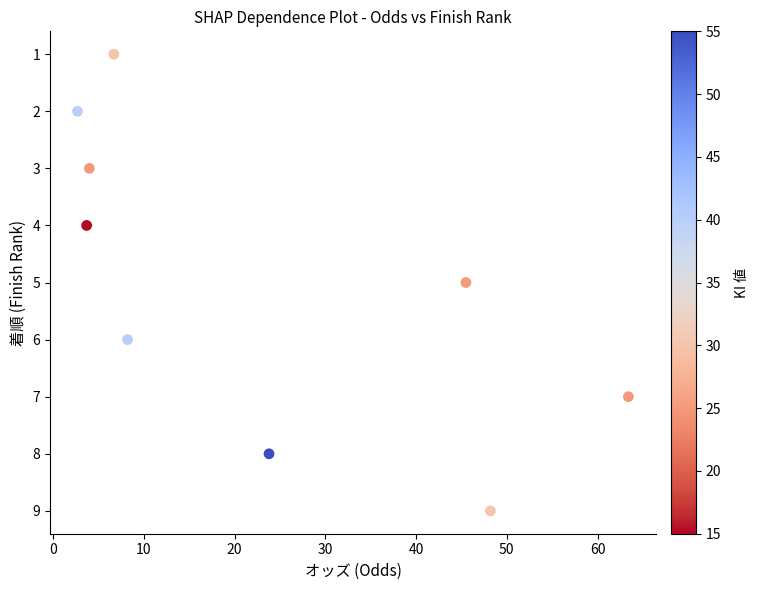

What is the average Y value?

5